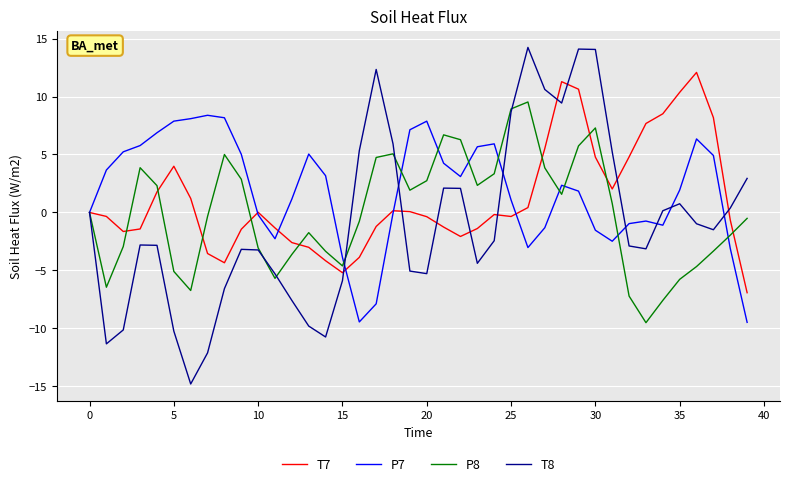

In T8, how many points are higher than both neighbors (excluding endpoints)?

7